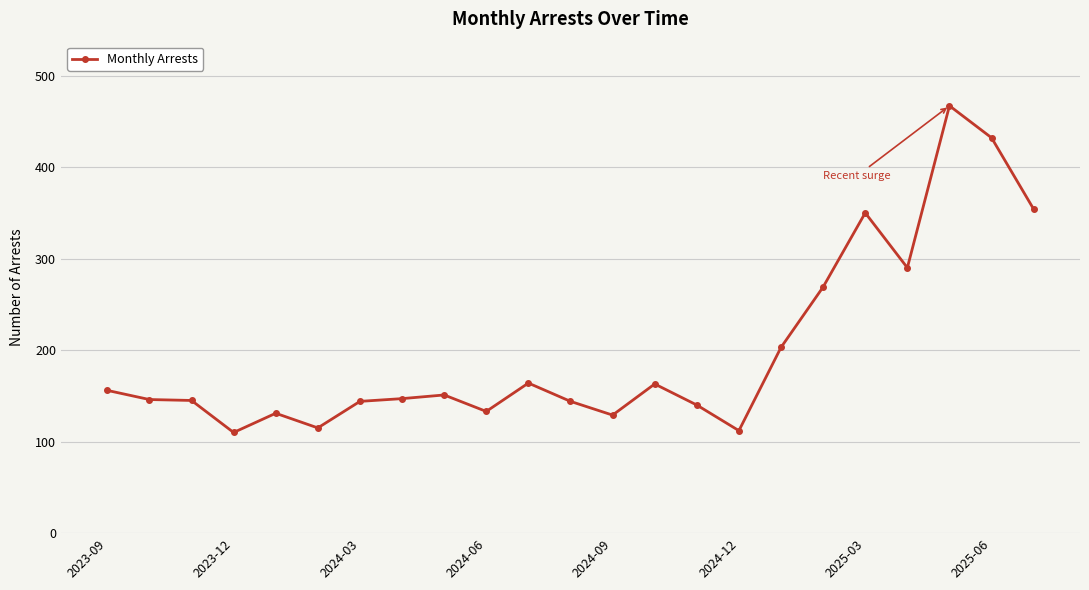

What is the average value?

200